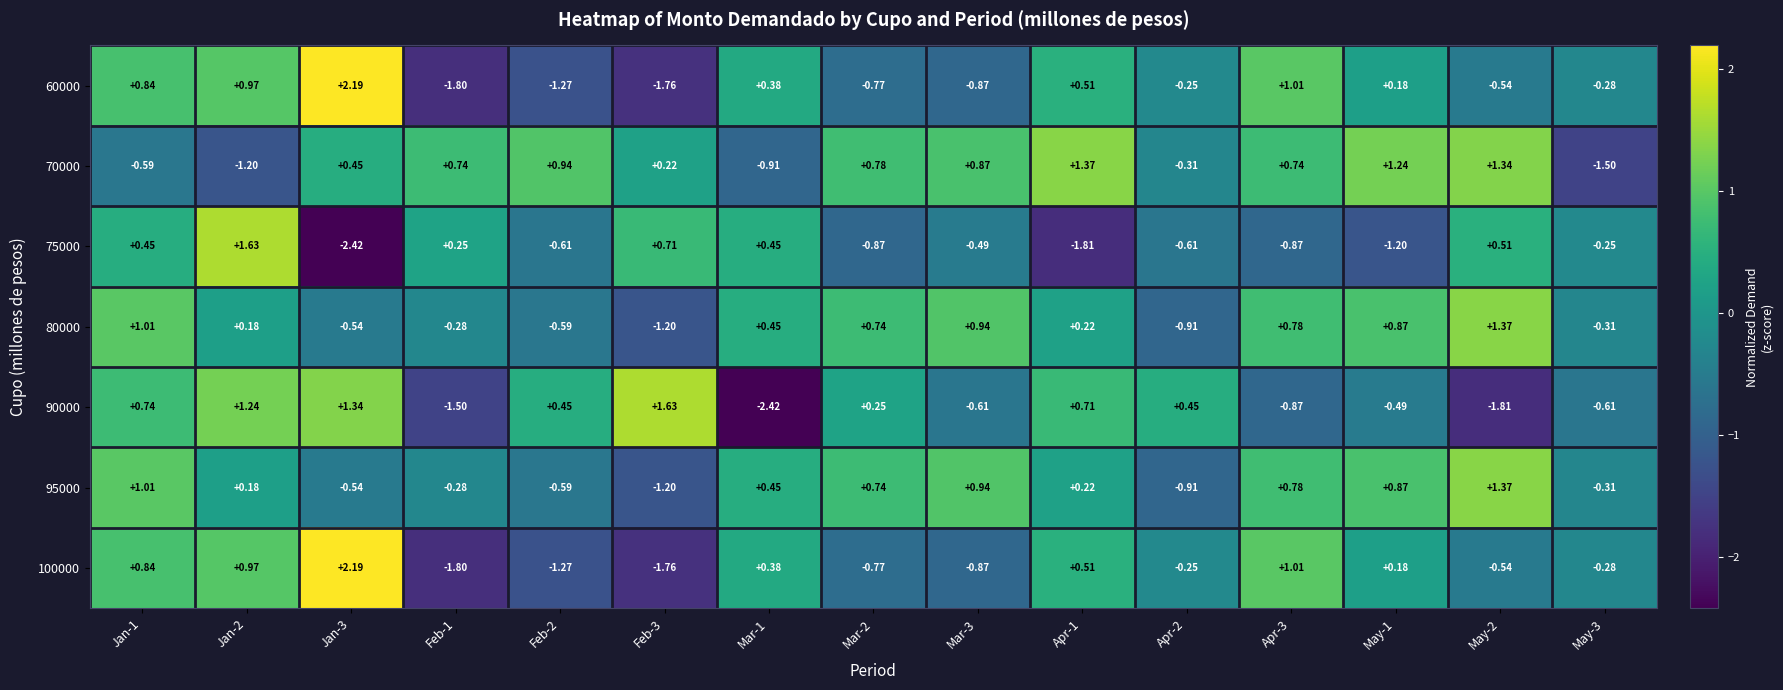

Is the value of 80000 at Apr-3 greater than the value of 95000 at Feb-3?

Yes